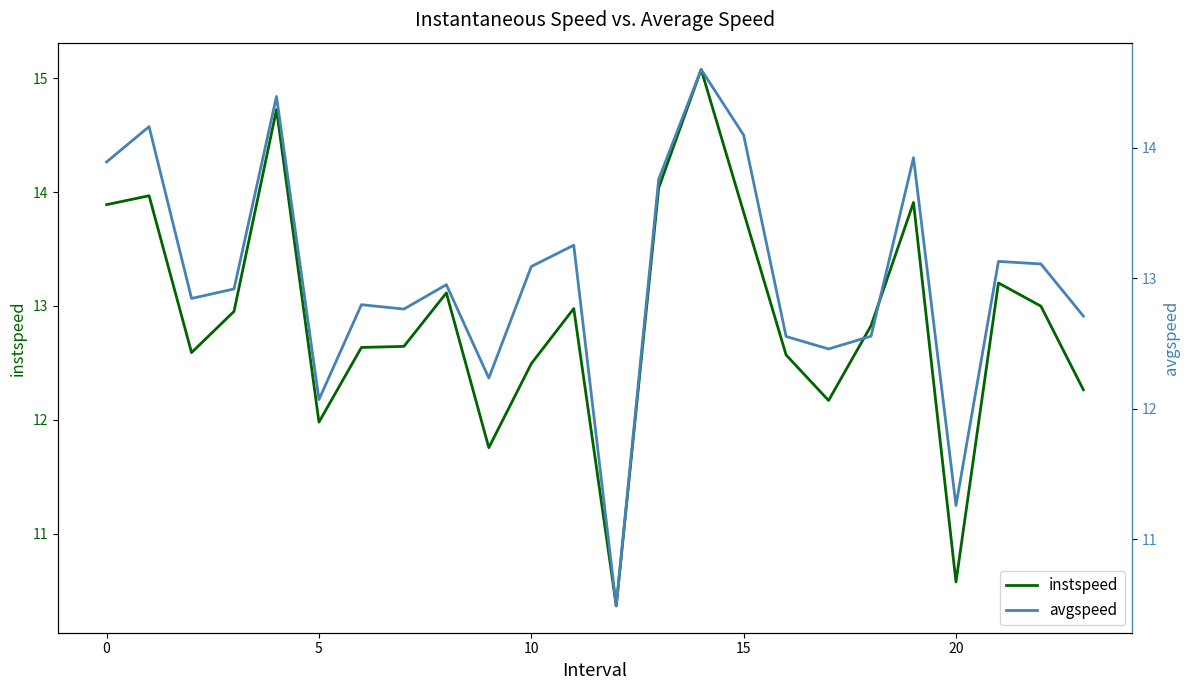

Does the chart display data point markers on the line(s)?

No